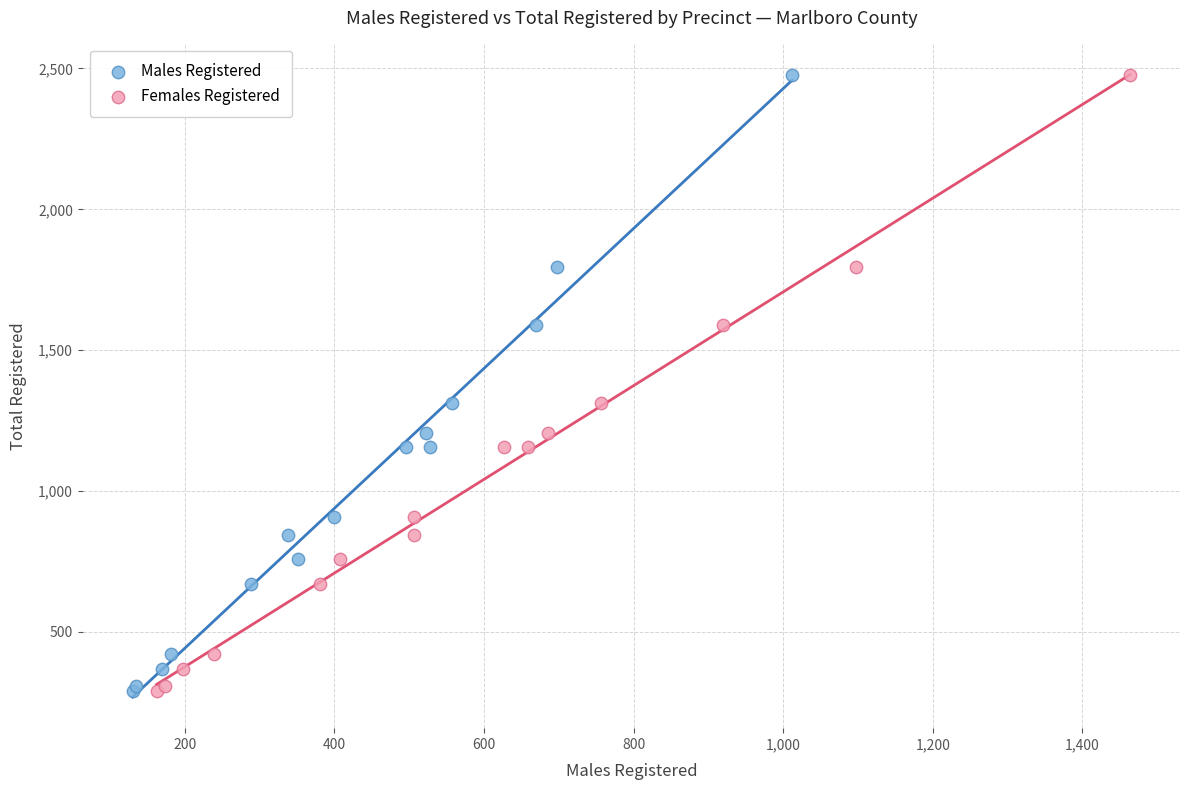

What are all the series names shown in the legend?

Males Registered, Females Registered